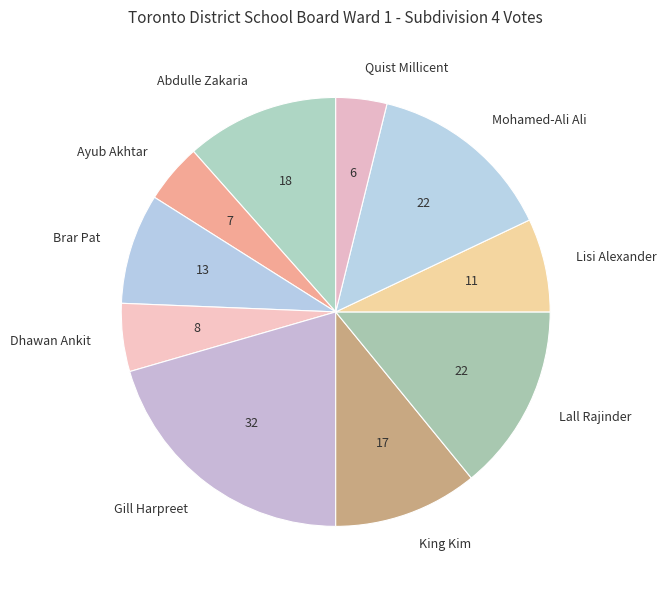

How many segments does this pie chart have?

10